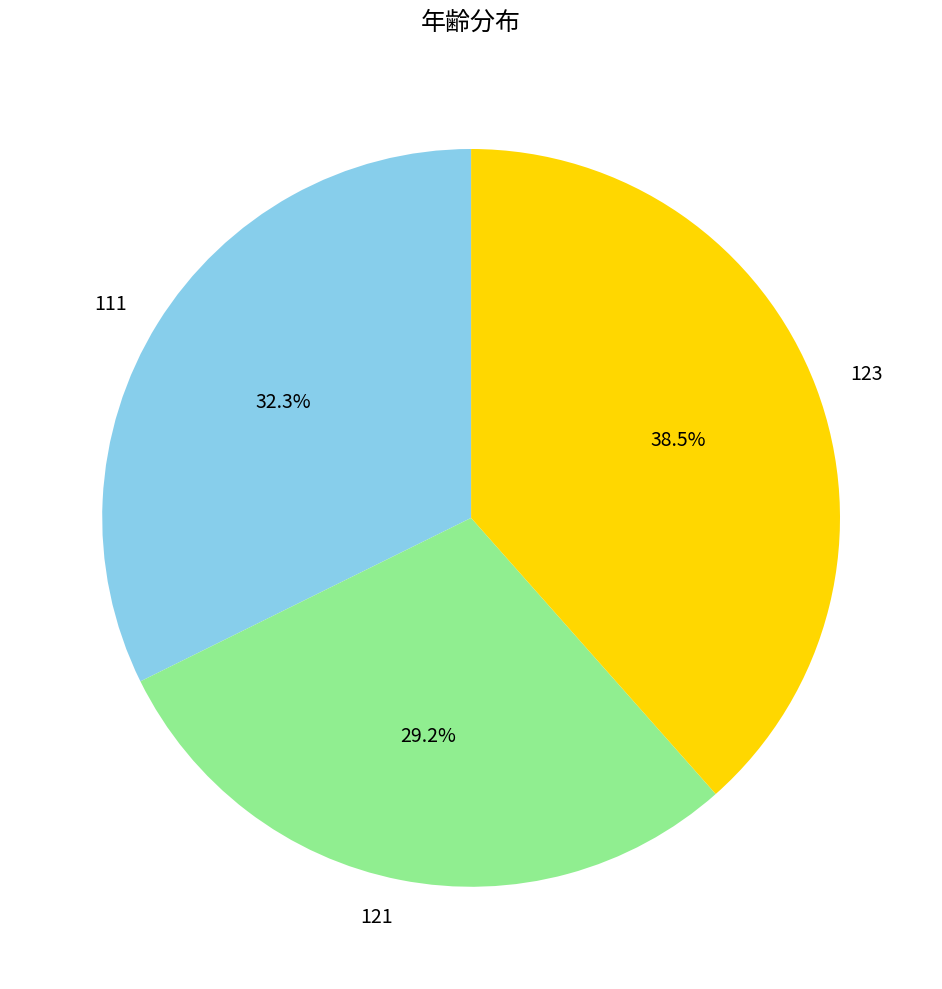

To the nearest percent, what is the combined percentage of 111 and 121?

62%